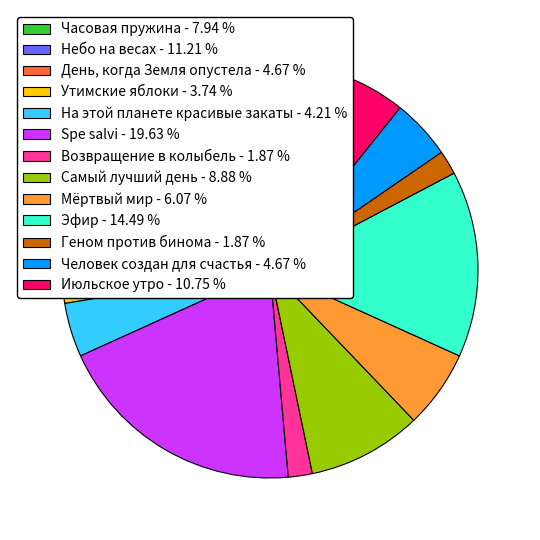

Do Мёртвый мир - 6.07 % and Утимские яблоки - 3.74 % together represent more than half of the pie?

No